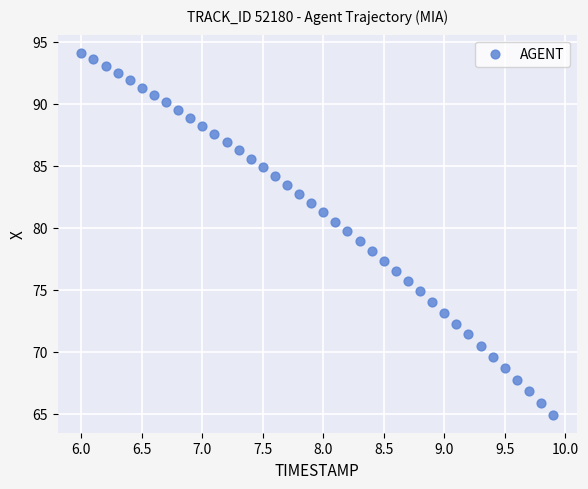

What is the range of Y values (max minus min)?

29.2